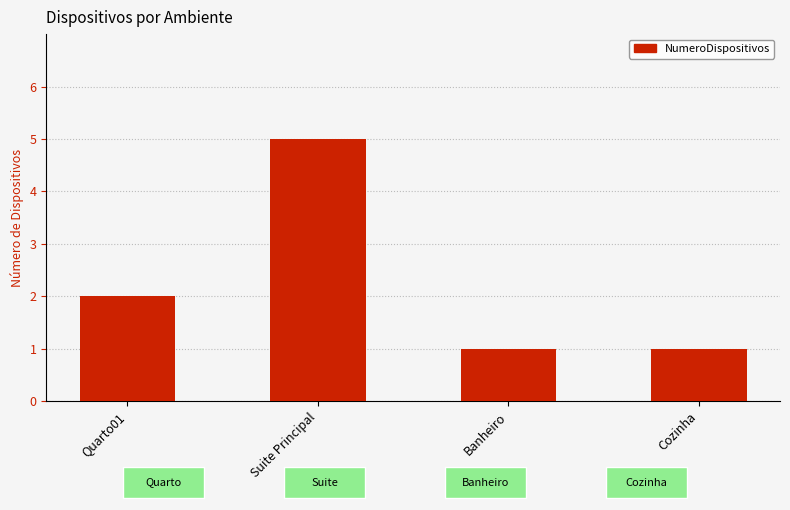

What is the difference between the maximum and second lowest values?

4